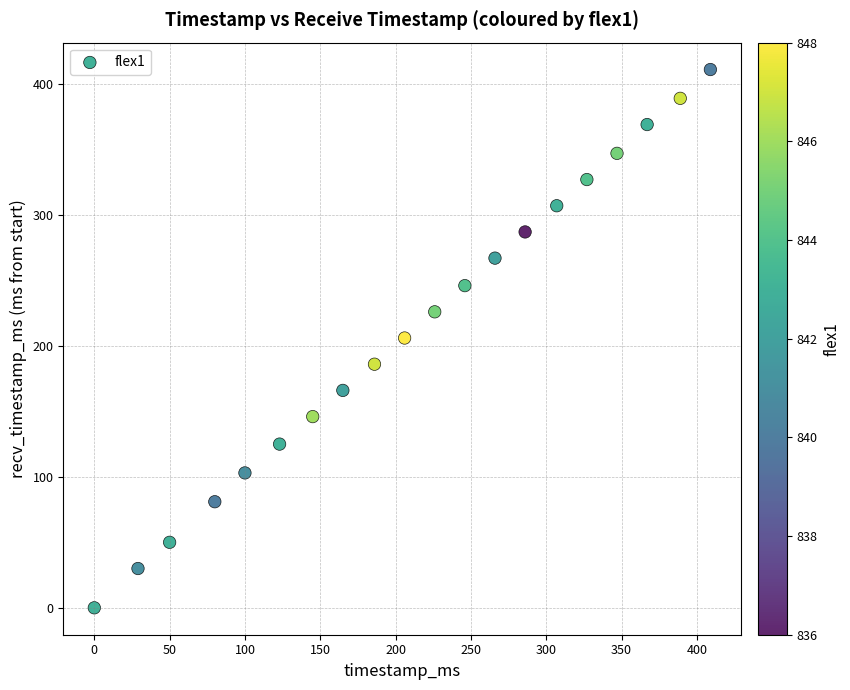

What is the range of X values (max minus min)?

409